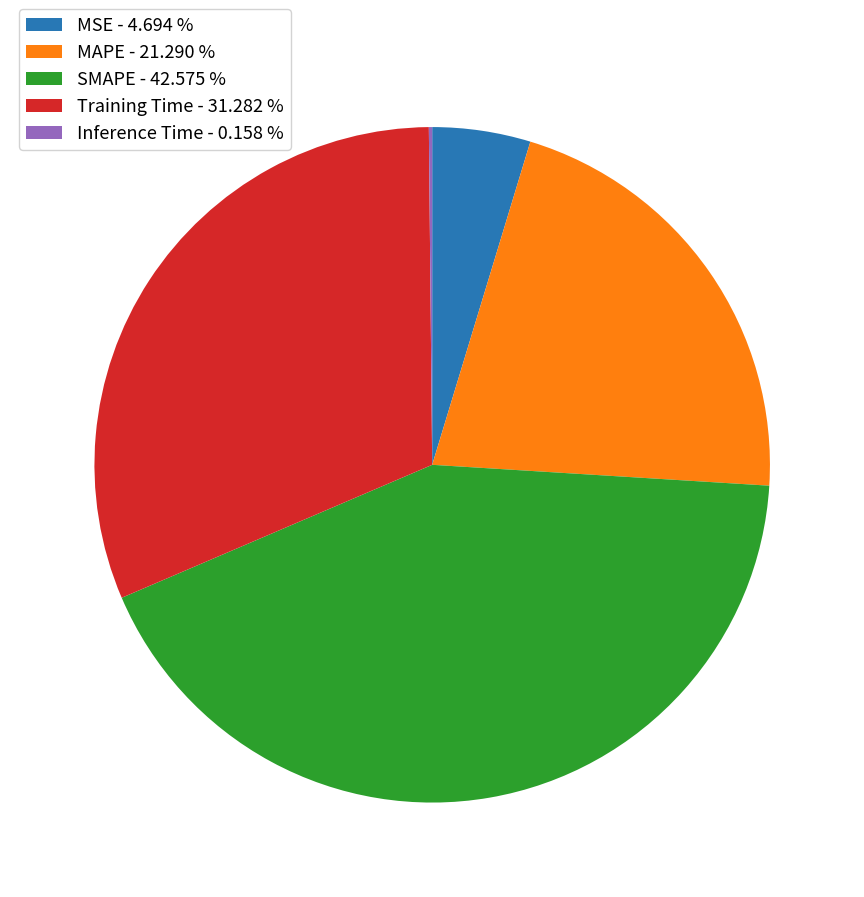

Do SMAPE - 42.575 % and MAPE - 21.290 % together represent more than half of the pie?

Yes